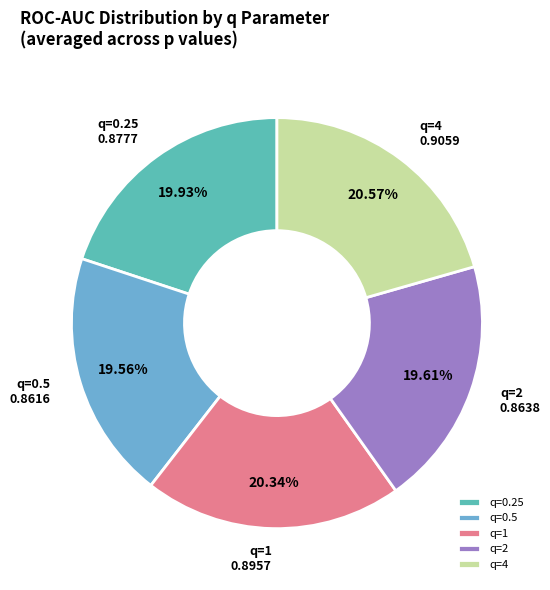

Is q=1 the majority of the pie?

No